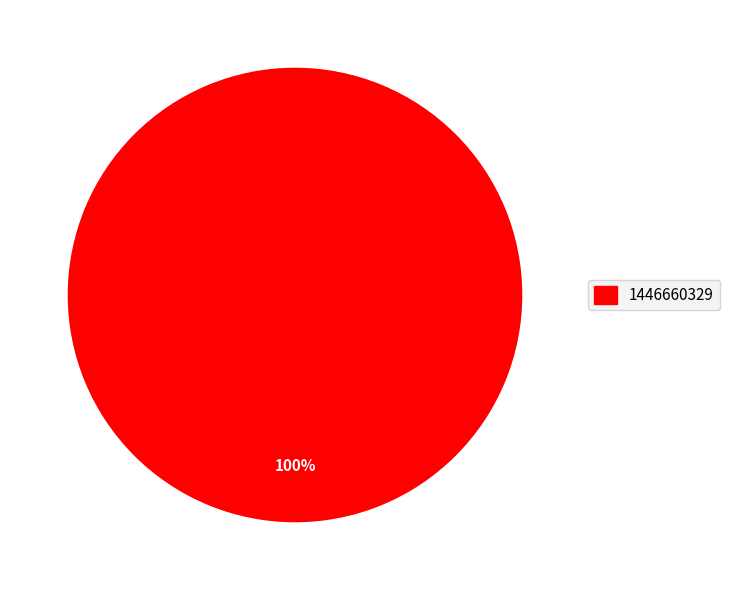

Does any single category account for the majority?

Yes